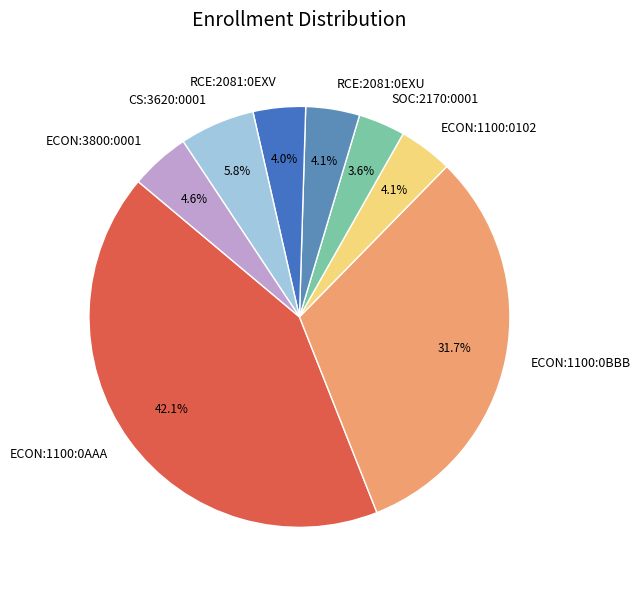

Do SOC:2170:0001 and ECON:1100:0BBB together represent more than half of the pie?

No